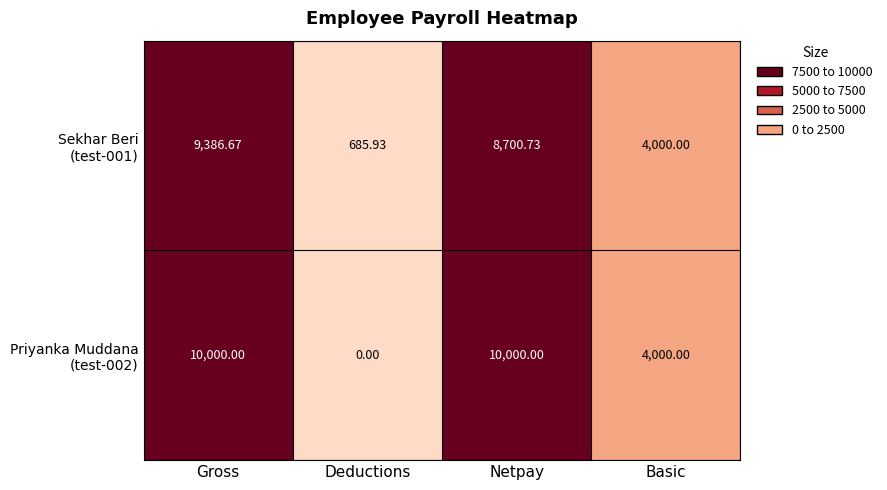

At how many categories does at least one series exceed 9112?

2